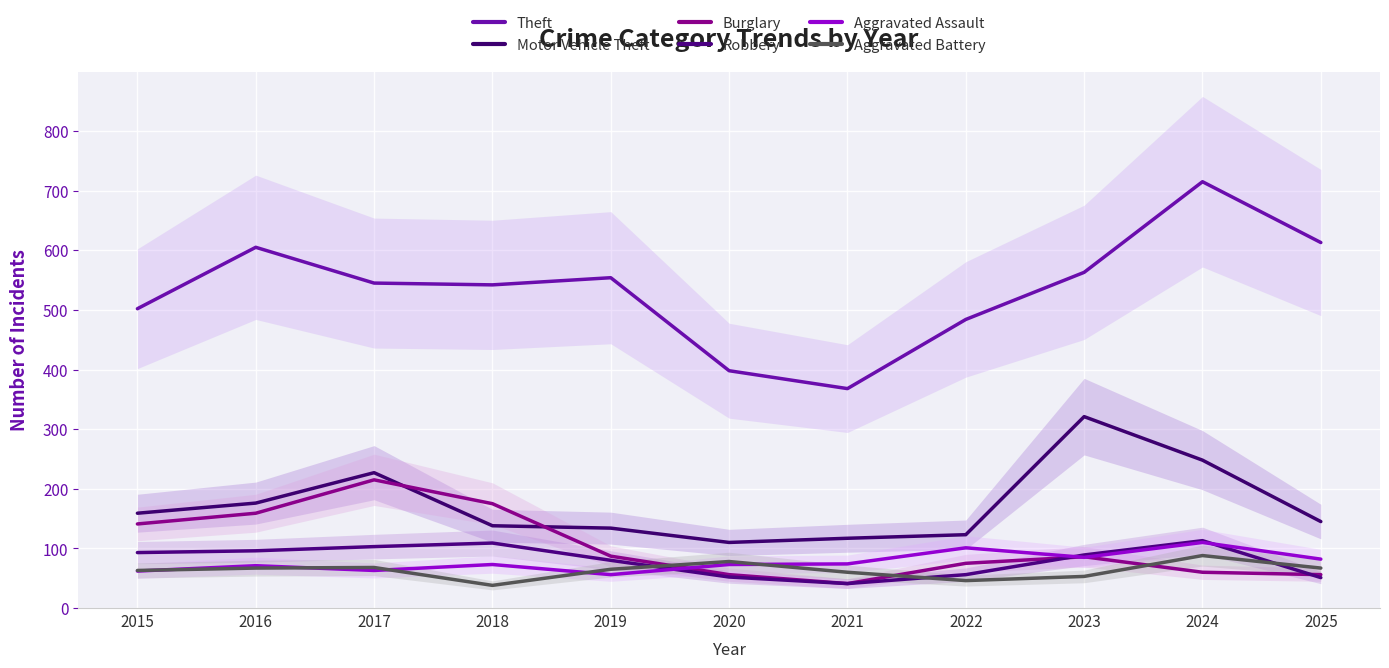

What is the difference between the maximum and minimum values in the Burglary series?

174